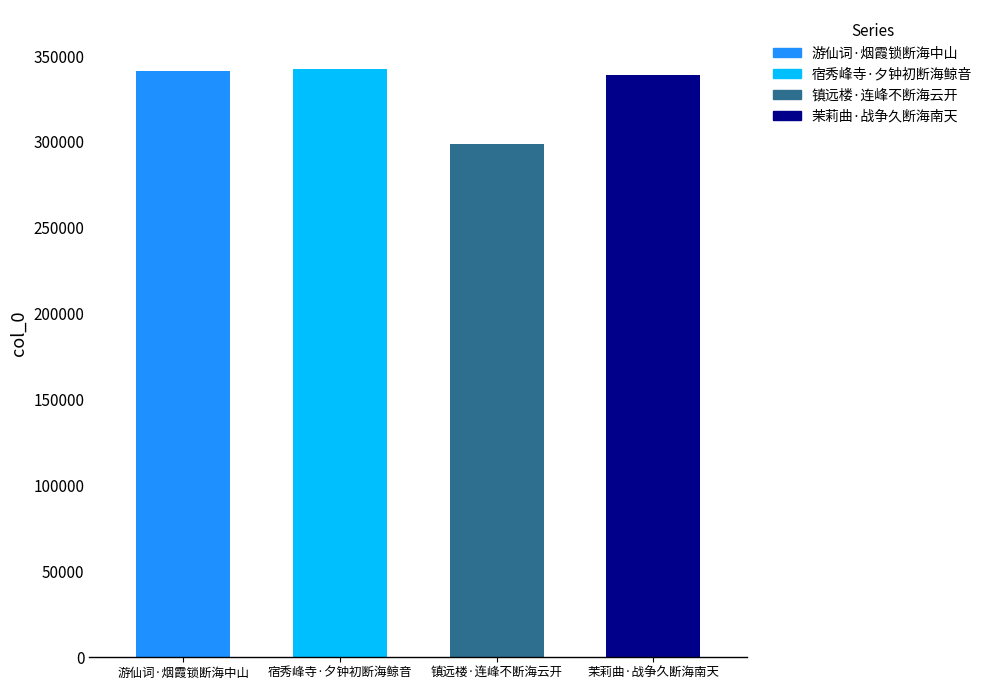

Reading right to left, what are all the values shown in this chart?

339200	298869	342548	341137